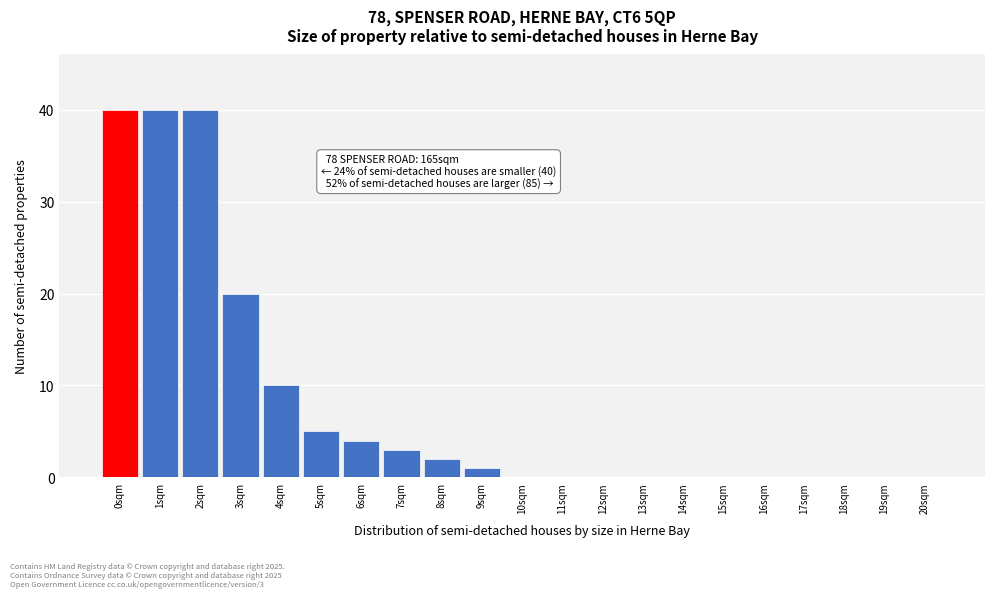

Reading right to left, list all the values displayed in this chart.

20sqm=0	19sqm=0	18sqm=0	17sqm=0	16sqm=0	15sqm=0	14sqm=0	13sqm=0	12sqm=0	11sqm=0	10sqm=0	9sqm=1	8sqm=2	7sqm=3	6sqm=4	5sqm=5	4sqm=10	3sqm=20	2sqm=40	1sqm=40	0sqm=40